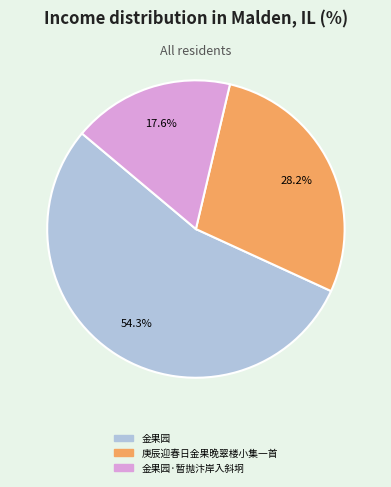

The 金果园 slice represents 47% of the pie. True or false?

False